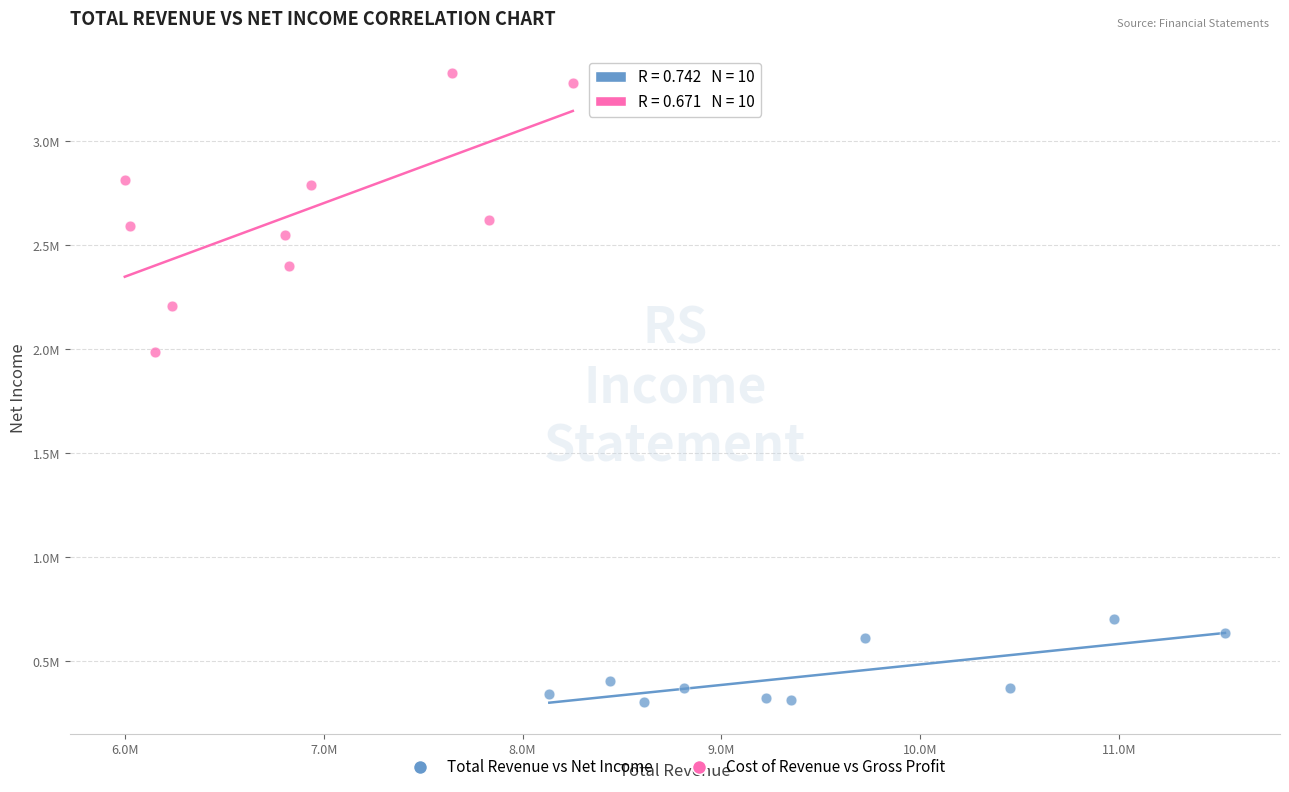

What are all the series names shown in the legend?

Total Revenue vs Net Income, Cost of Revenue vs Gross Profit